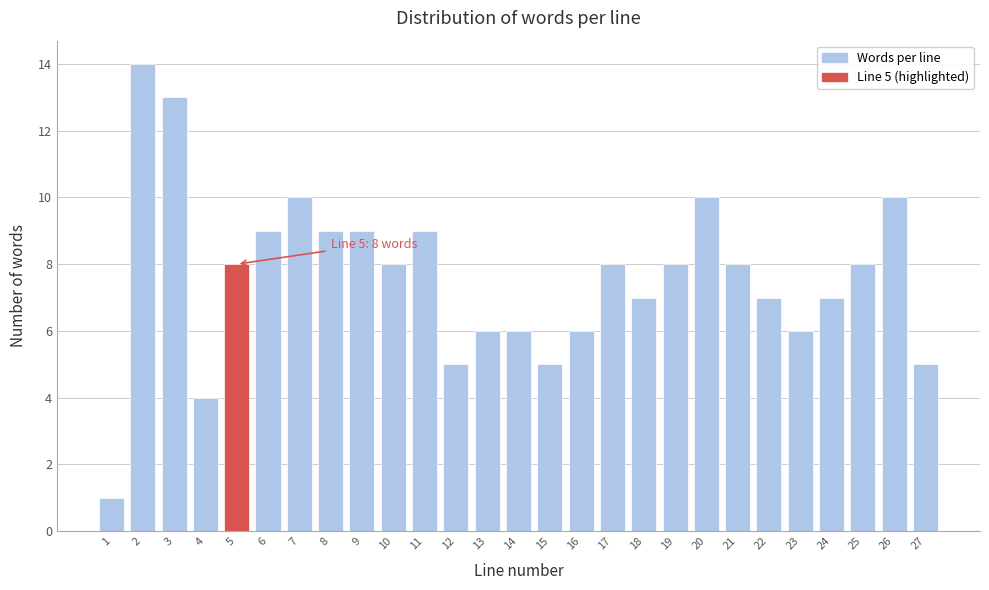

Reading left to right, what are all the values shown in this chart?

1=1	2=14	3=13	4=4	5=8	6=9	7=10	8=9	9=9	10=8	11=9	12=5	13=6	14=6	15=5	16=6	17=8	18=7	19=8	20=10	21=8	22=7	23=6	24=7	25=8	26=10	27=5